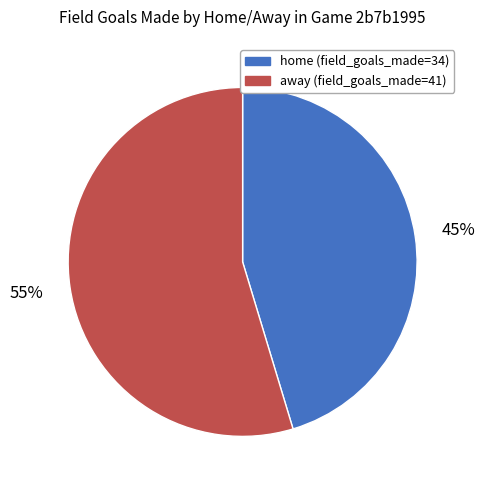

What percentage is the away slice, to the nearest percent?

55%